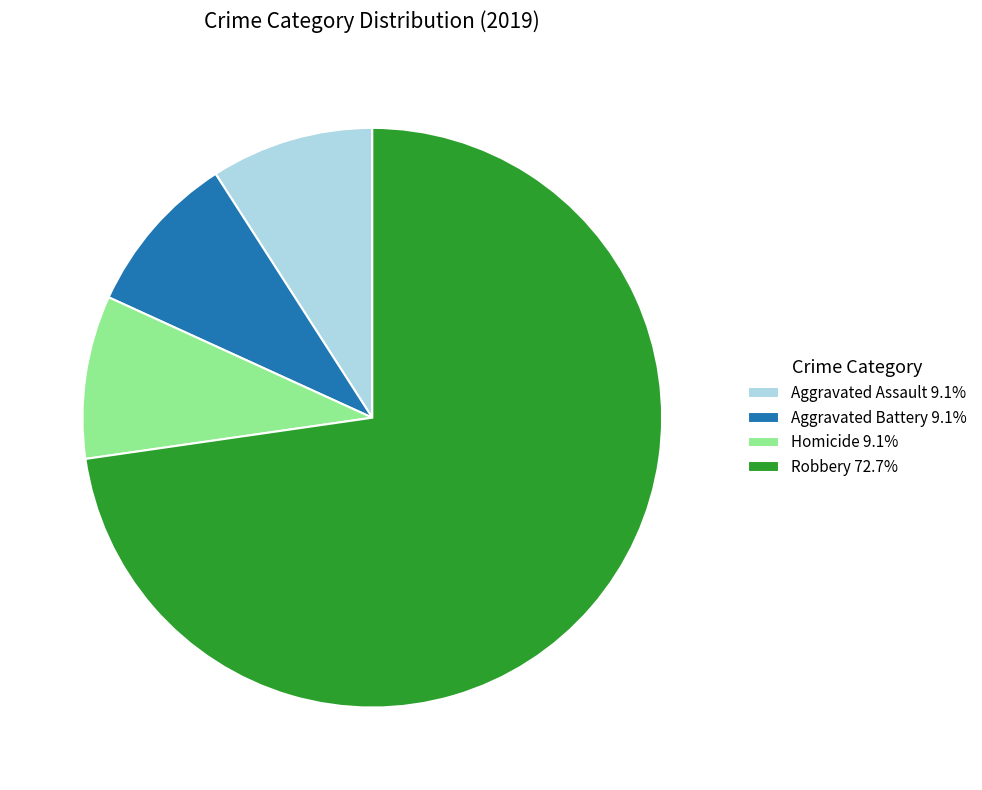

What is the ratio of the value at Aggravated Battery 9.1% to the value at Homicide 9.1%?

1.0